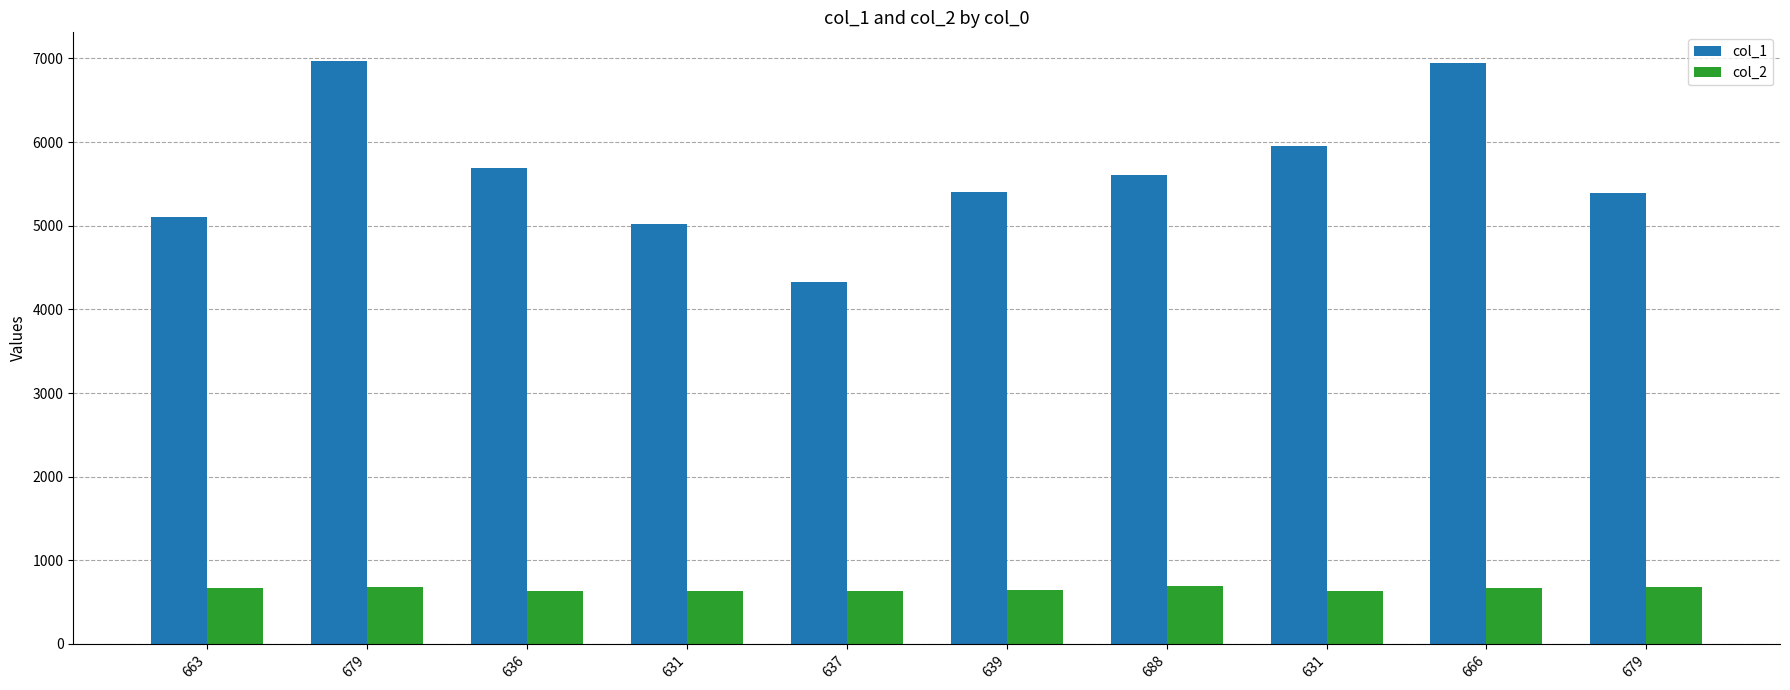

At how many categories does at least one series exceed 2463?

10